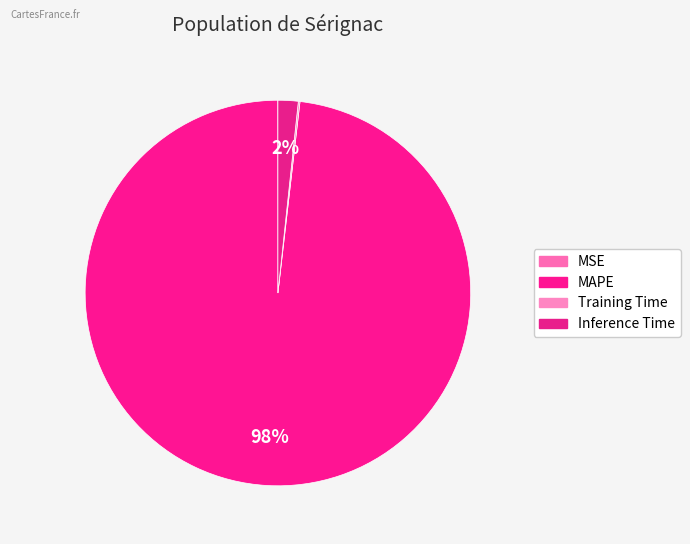

Rank the categories by value from highest to lowest.

MAPE, Inference Time, Training Time, MSE